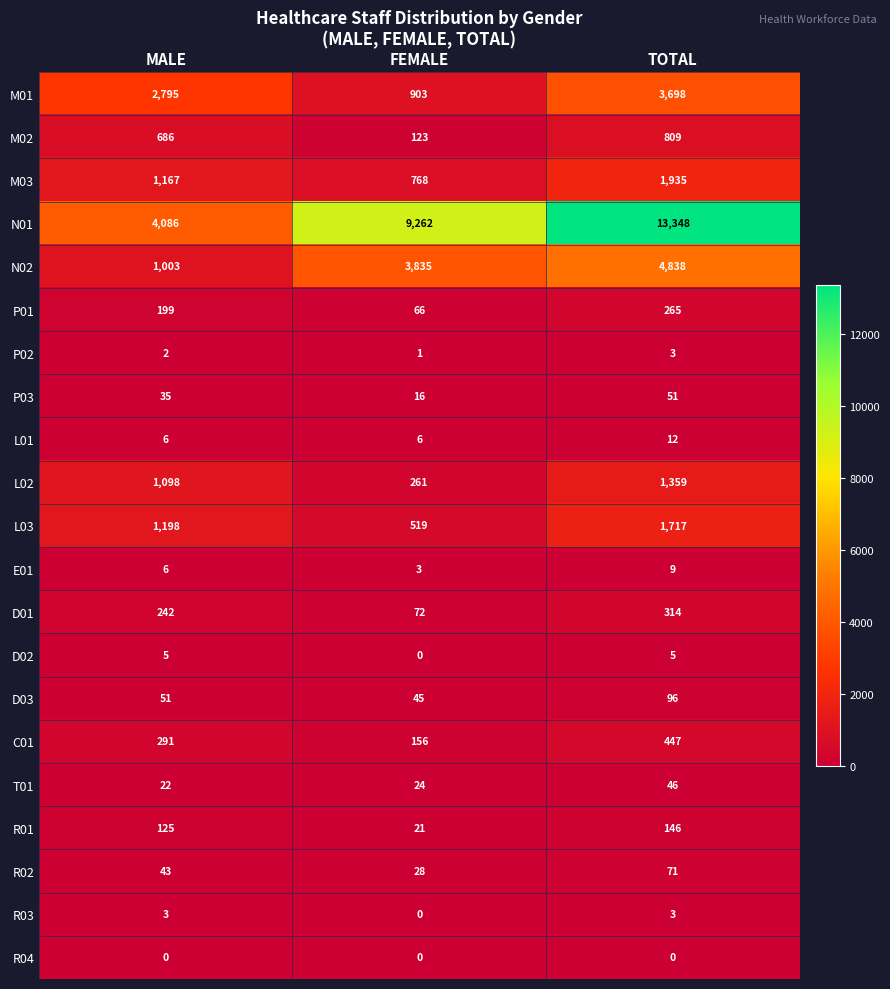

List the labels in order of D01 value, largest first.

TOTAL, MALE, FEMALE